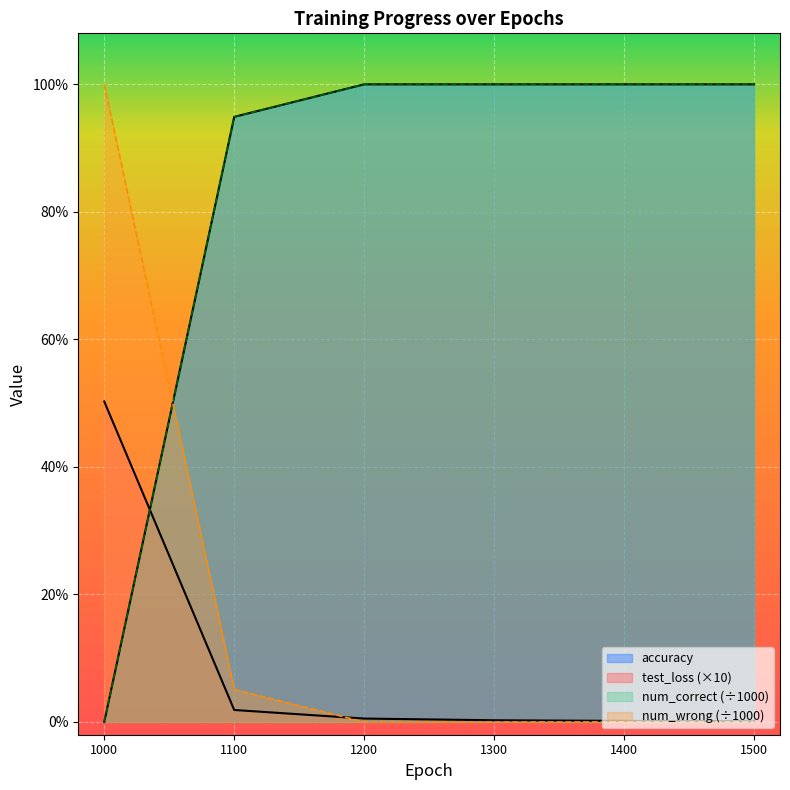

How many values in the num_correct series are below 1?

2